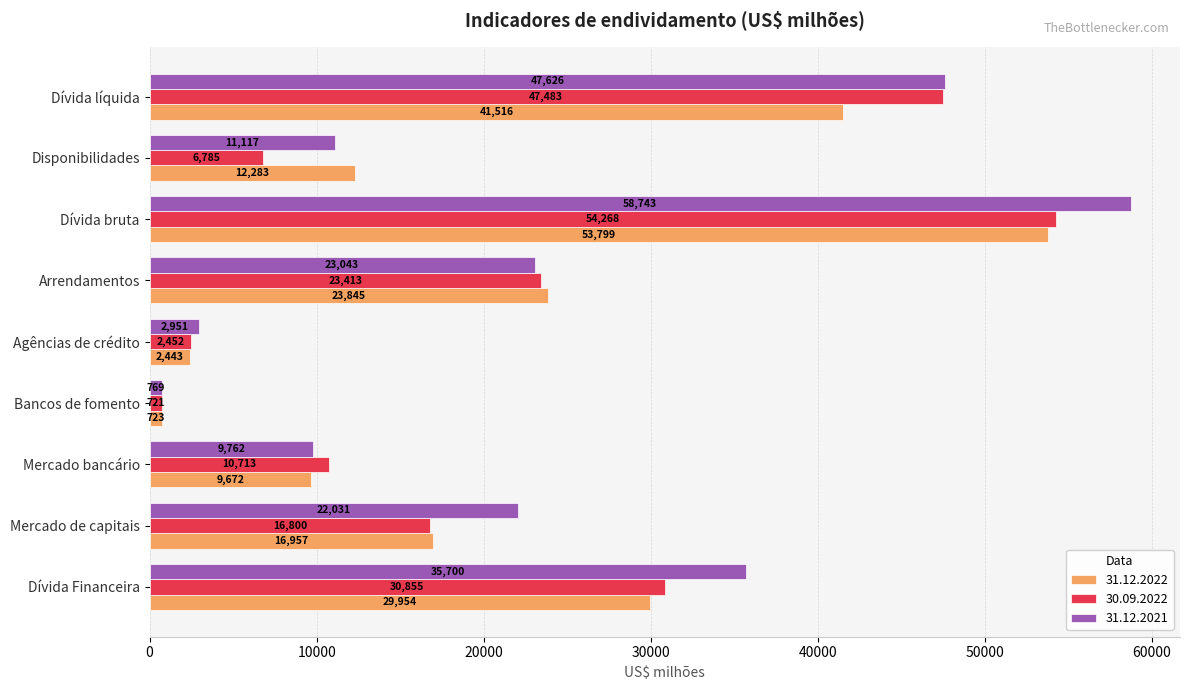

What is the spread (max minus min) of values at Mercado bancário?

1041